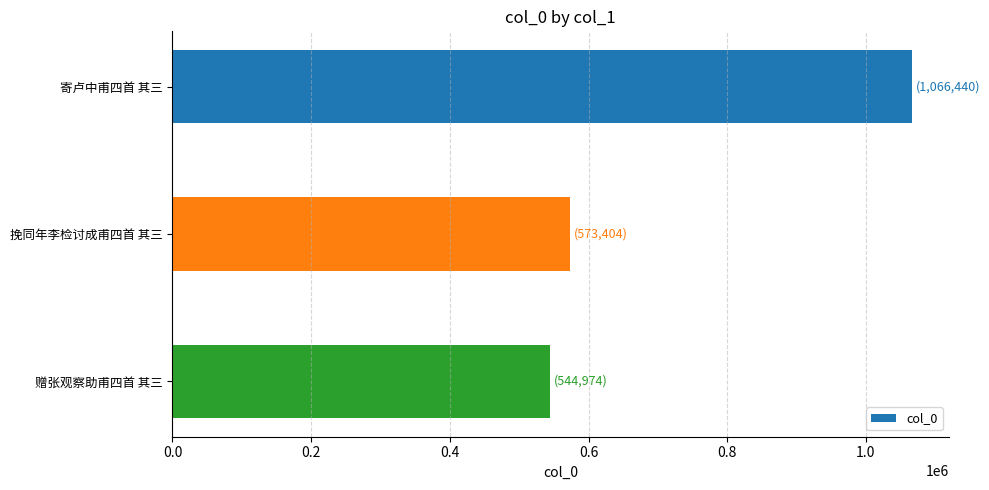

Approximately how many times larger is the value at 挽同年李检讨成甫四首 其三 compared to 寄卢中甫四首 其三?

0.5